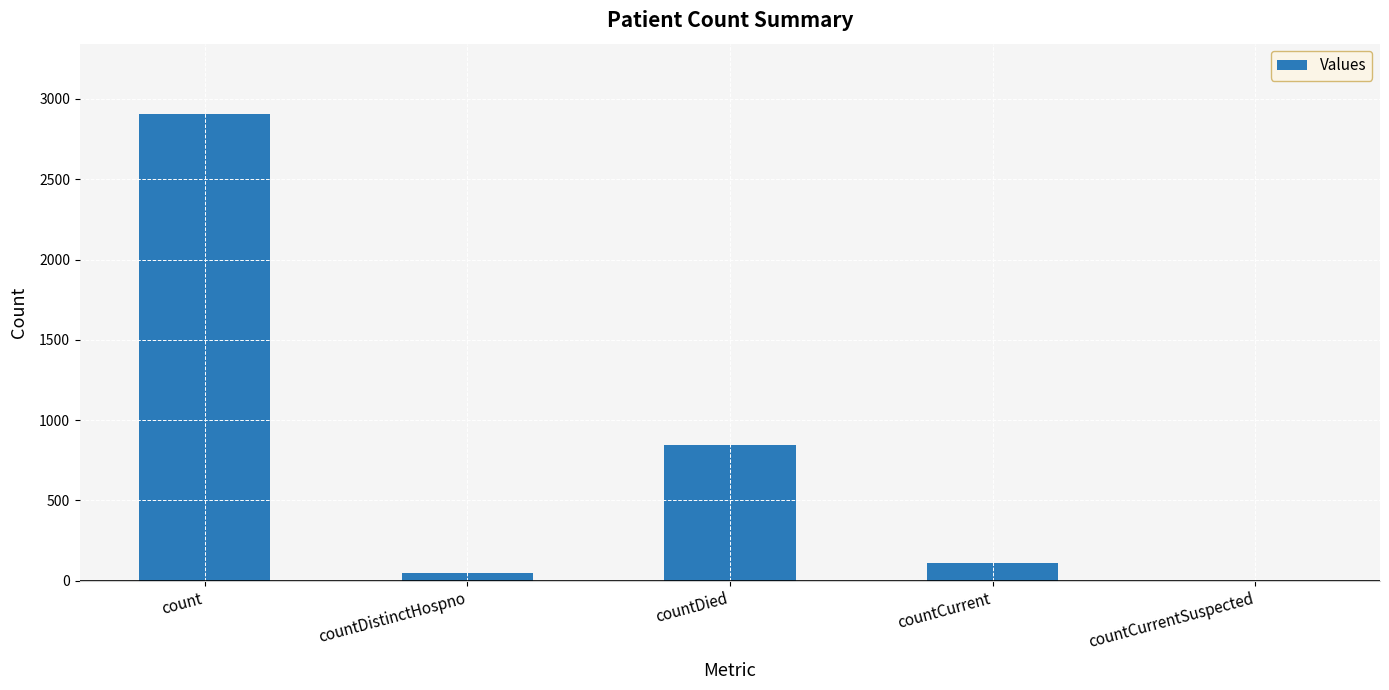

Which category has the highest value across all series?

count